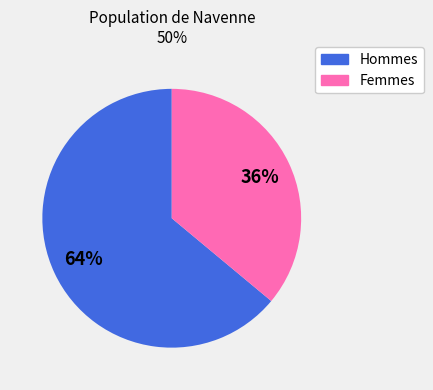

To the nearest percent, what is the average slice percentage?

50%